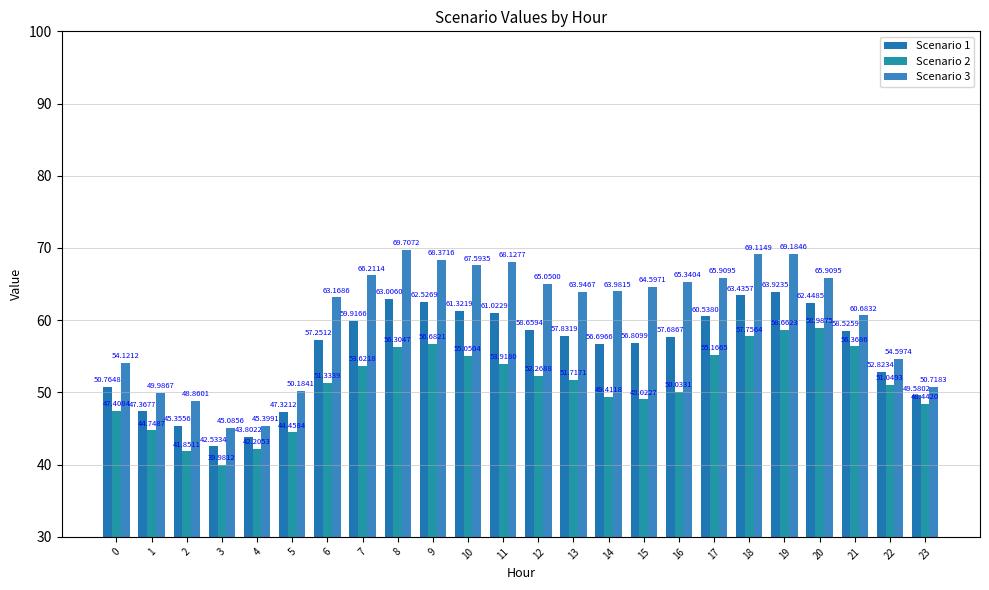

What is the sum of the Scenario 1 values at 15 and 10?

118.1